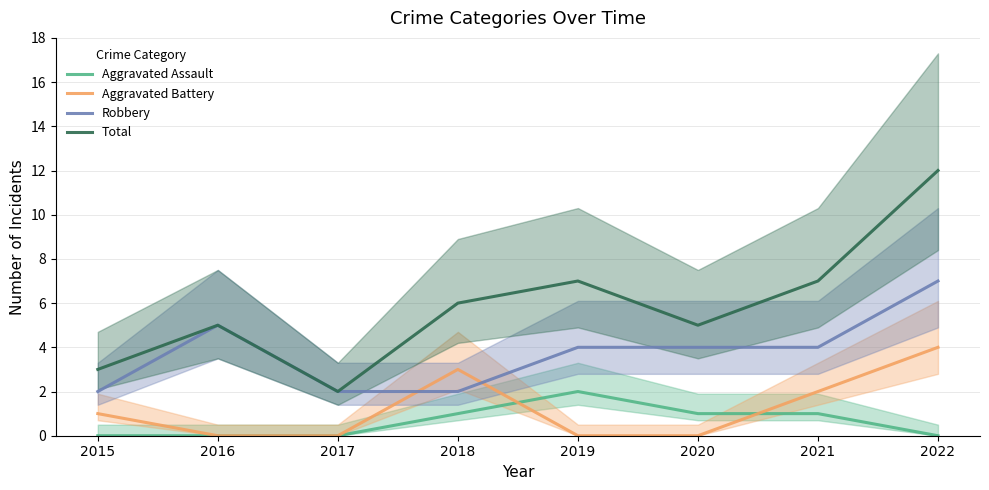

True or false: Total and Aggravated Assault intersect in this chart.

False